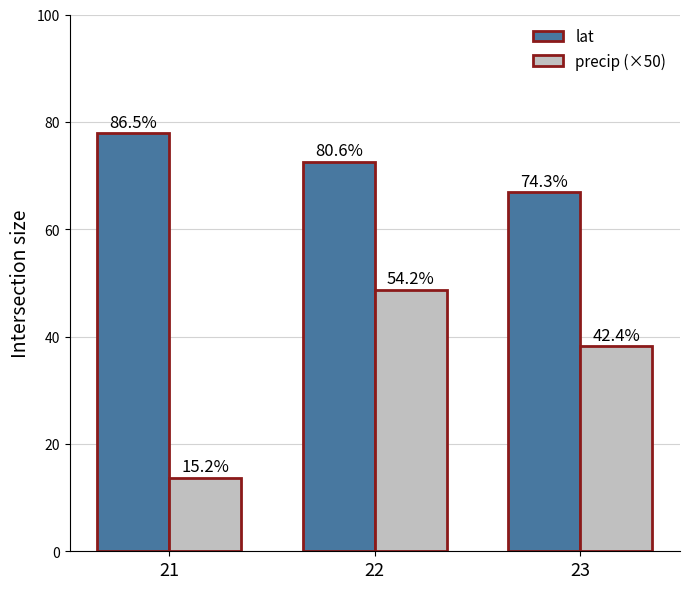

Which has a higher value, 23 or 21?

21